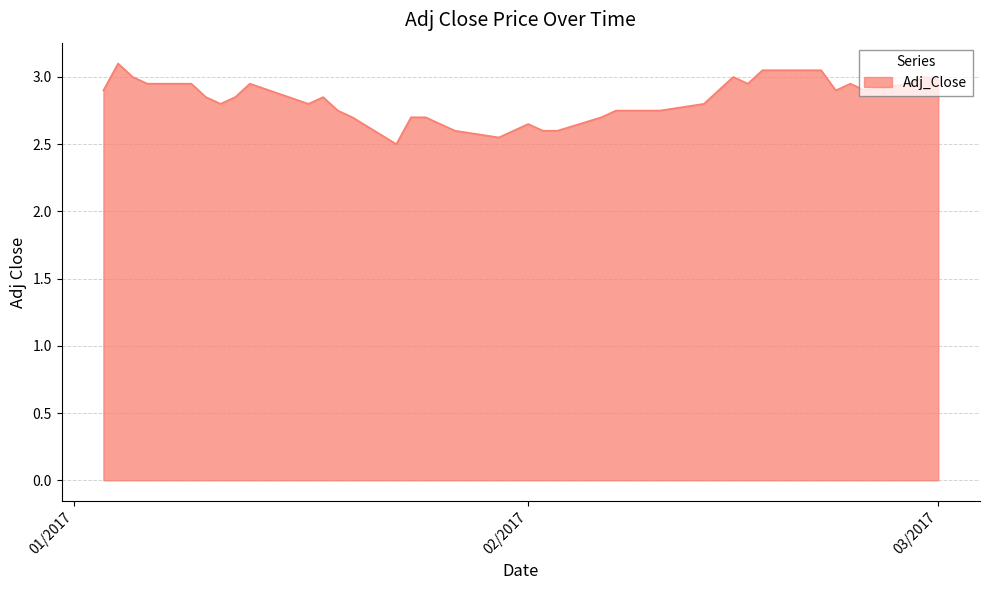

What is the difference between the maximum and minimum values?

0.6